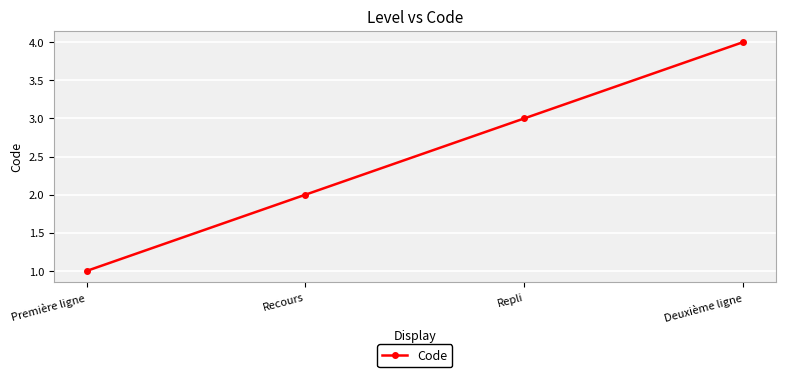

Does the chart display data point markers on the line(s)?

Yes